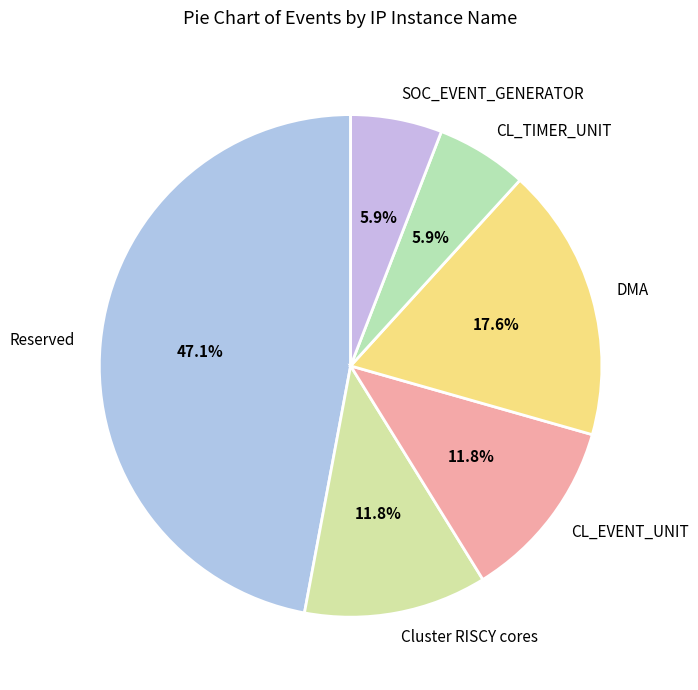

Is the sum of DMA and CL_EVENT_UNIT greater than half?

No